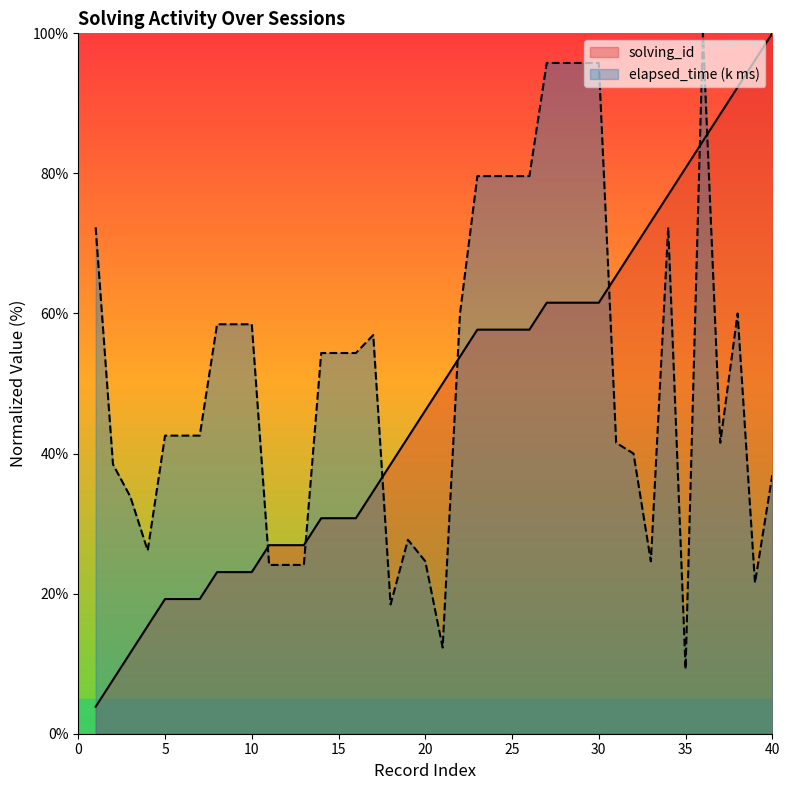

What are all the series names shown in the legend?

solving_id, elapsed_time (k ms)